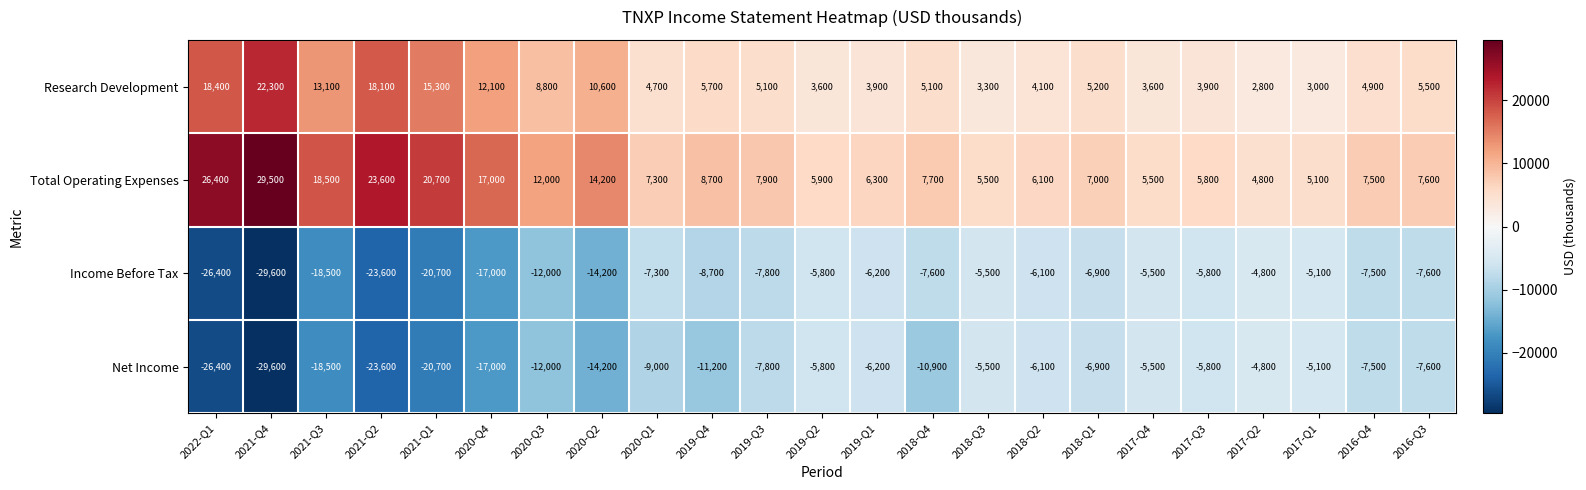

What value does the Total Operating Expenses series have at 2020-Q4, to the nearest 50?

17000